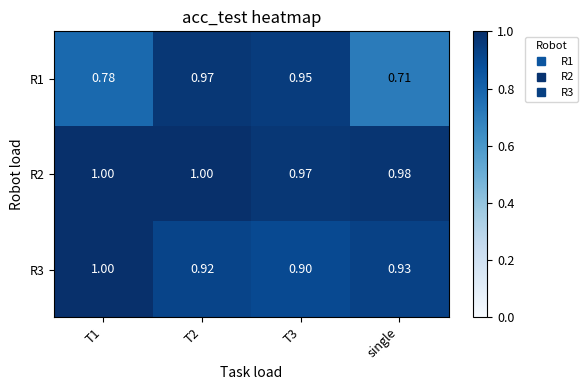

Count the number of categories in the chart.

4